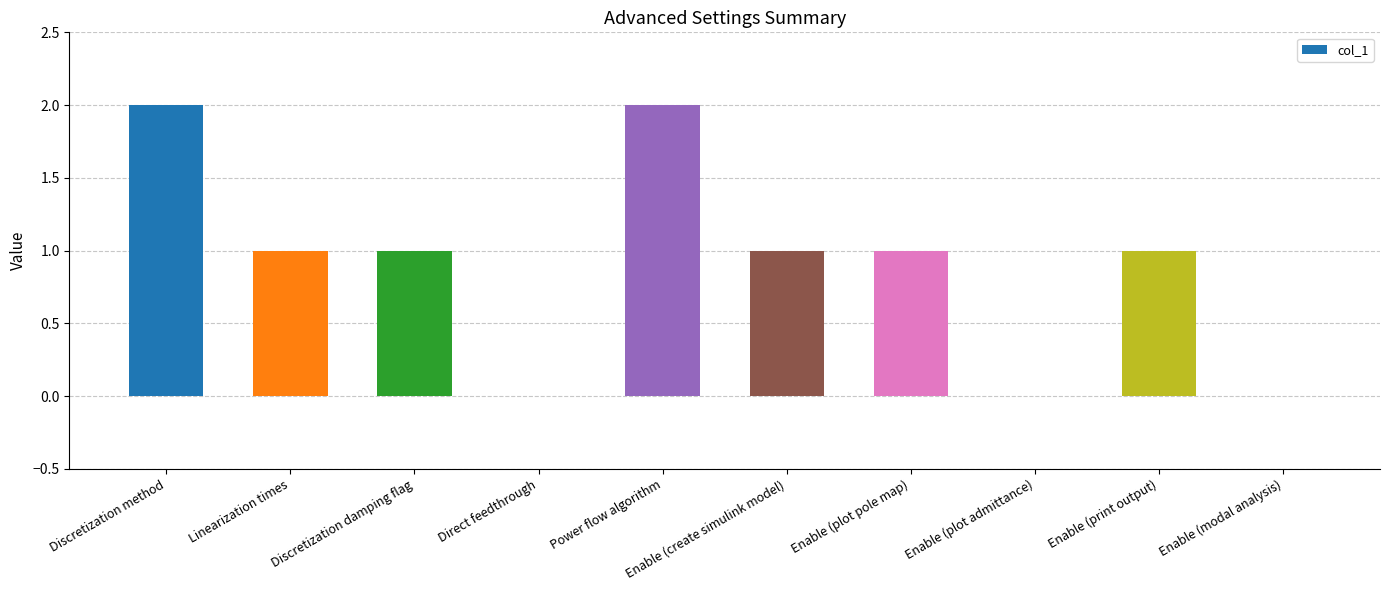

Reading right to left, what are all the values shown in this chart?

Enable (modal analysis)=0	Enable (print output)=1	Enable (plot admittance)=0	Enable (plot pole map)=1	Enable (create simulink model)=1	Power flow algorithm=2	Direct feedthrough=0	Discretization damping flag=1	Linearization times=1	Discretization method=2